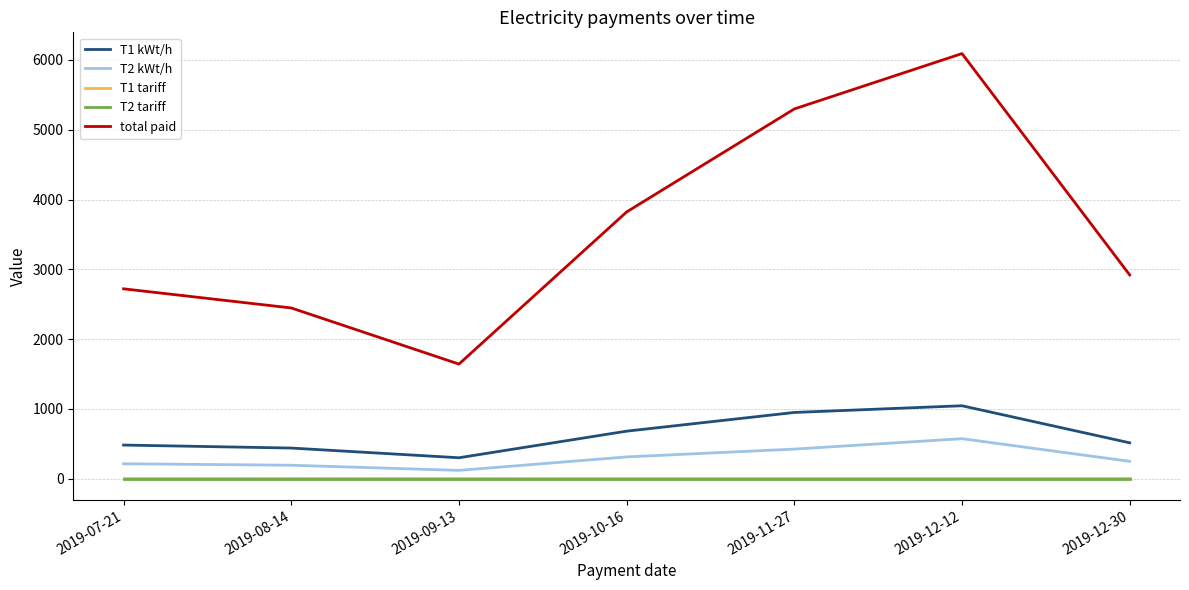

Between 2019-08-14 and 2019-10-16, which series saw the biggest shift?

total paid